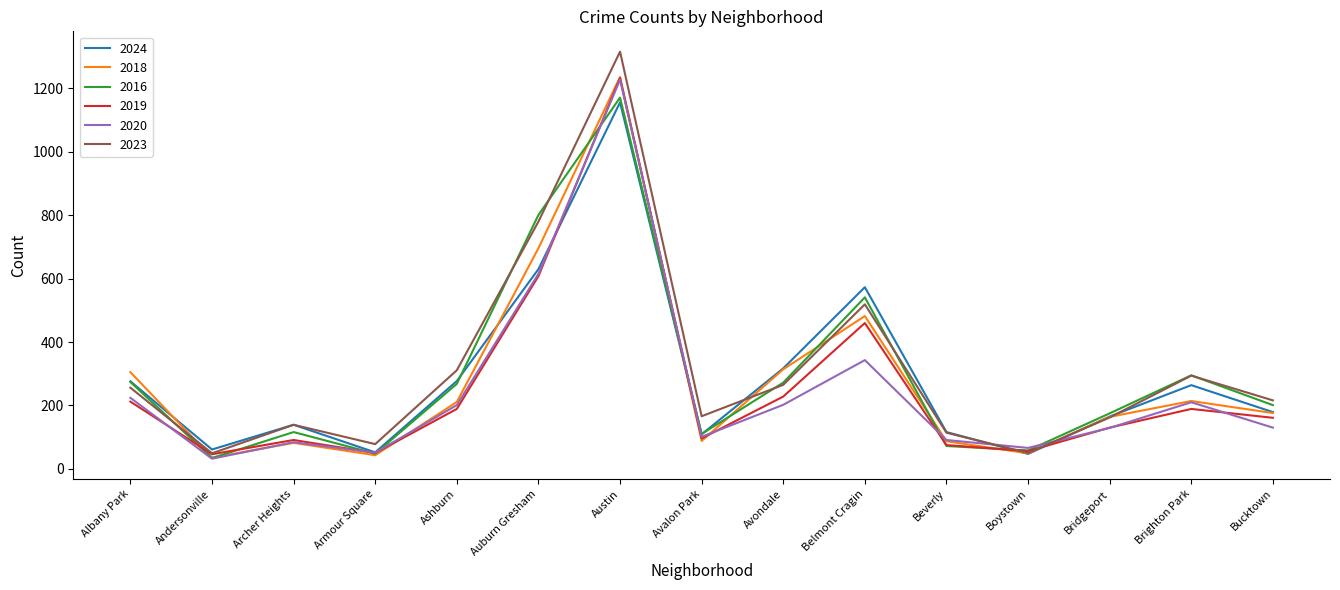

What is the sum of all 2023 values?

4715